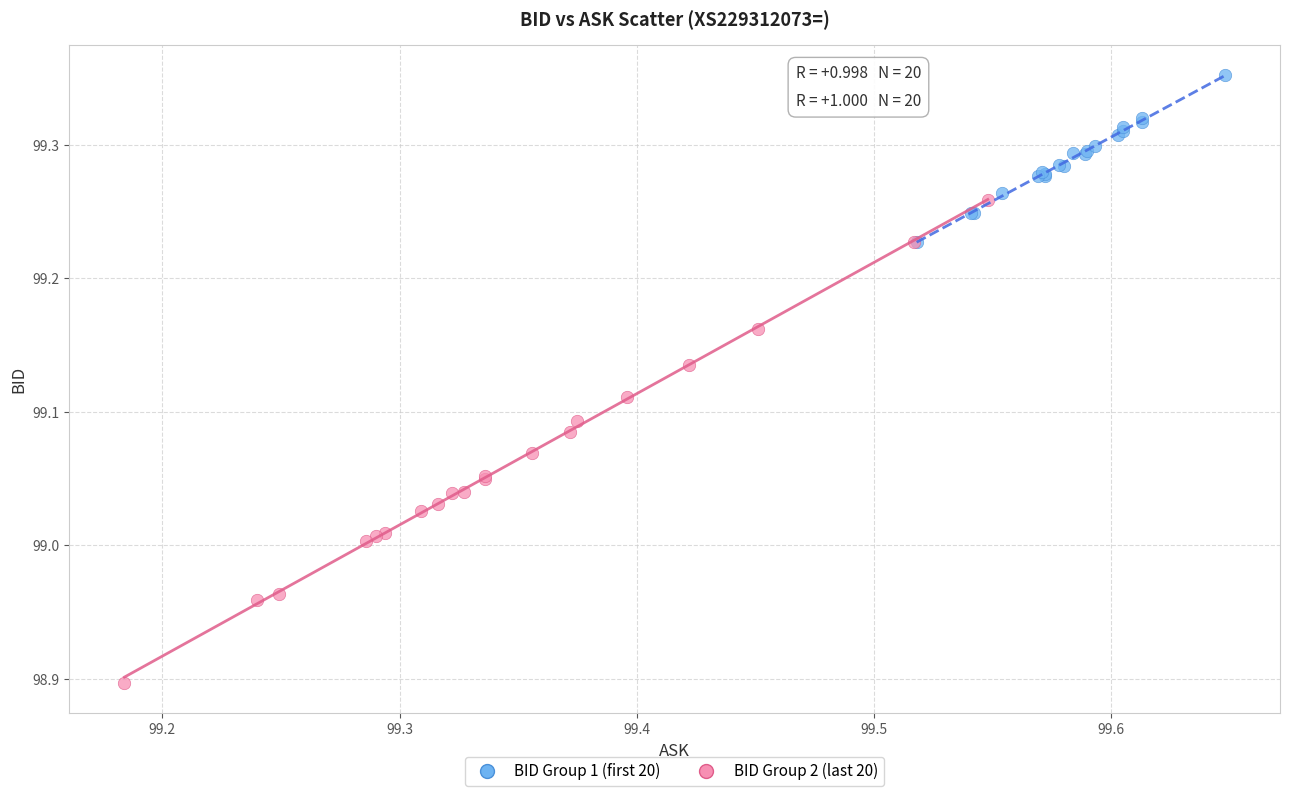

Which series contains the lowest Y value?

BID Group 2 (last 20)